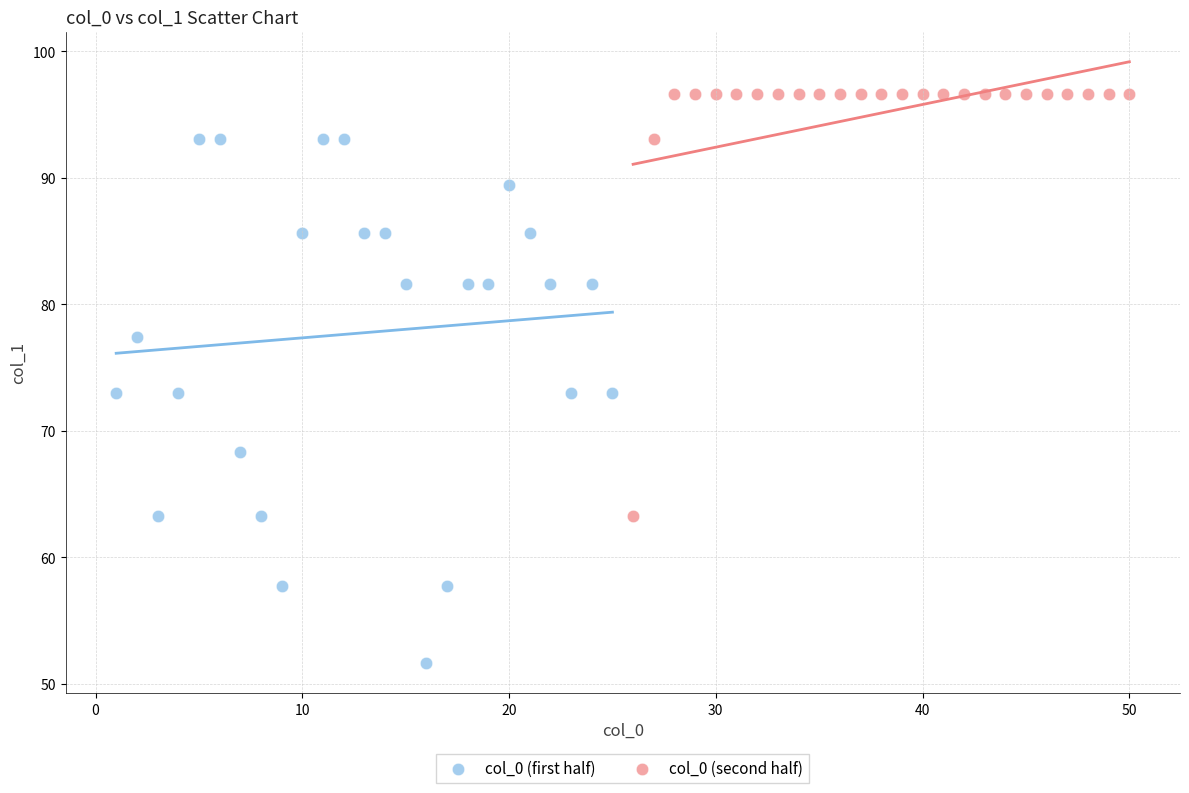

Which series reaches the minimum Y coordinate?

col_0 (first half)